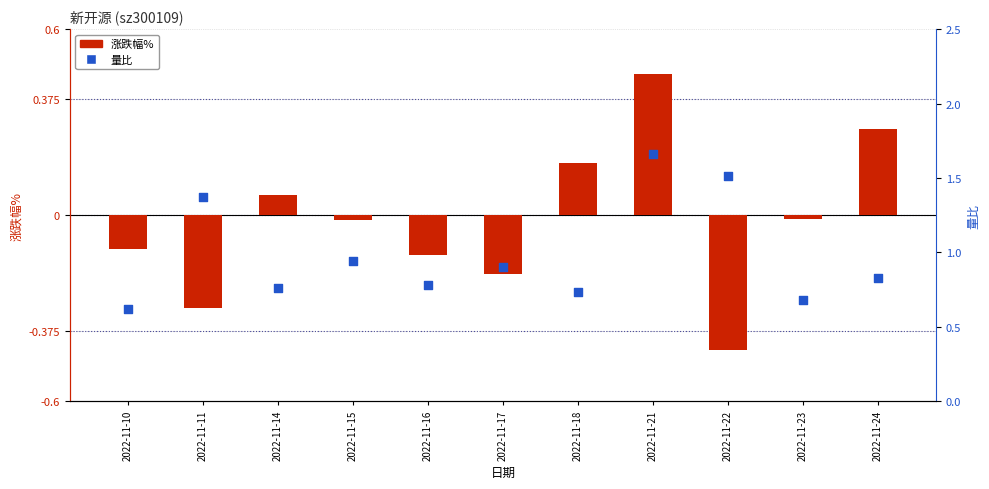

What are all the series names shown in the legend?

涨跌幅%, 量比